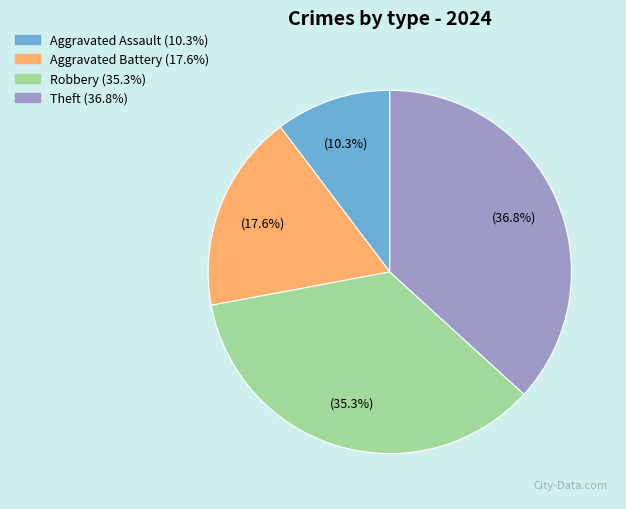

Count the number of slices in the pie.

4